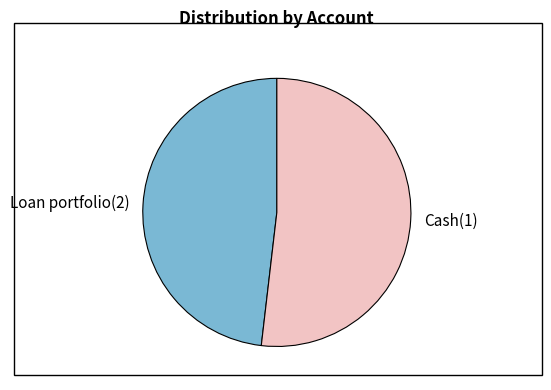

Is it true that Loan portfolio(2) is 55% of the pie?

False